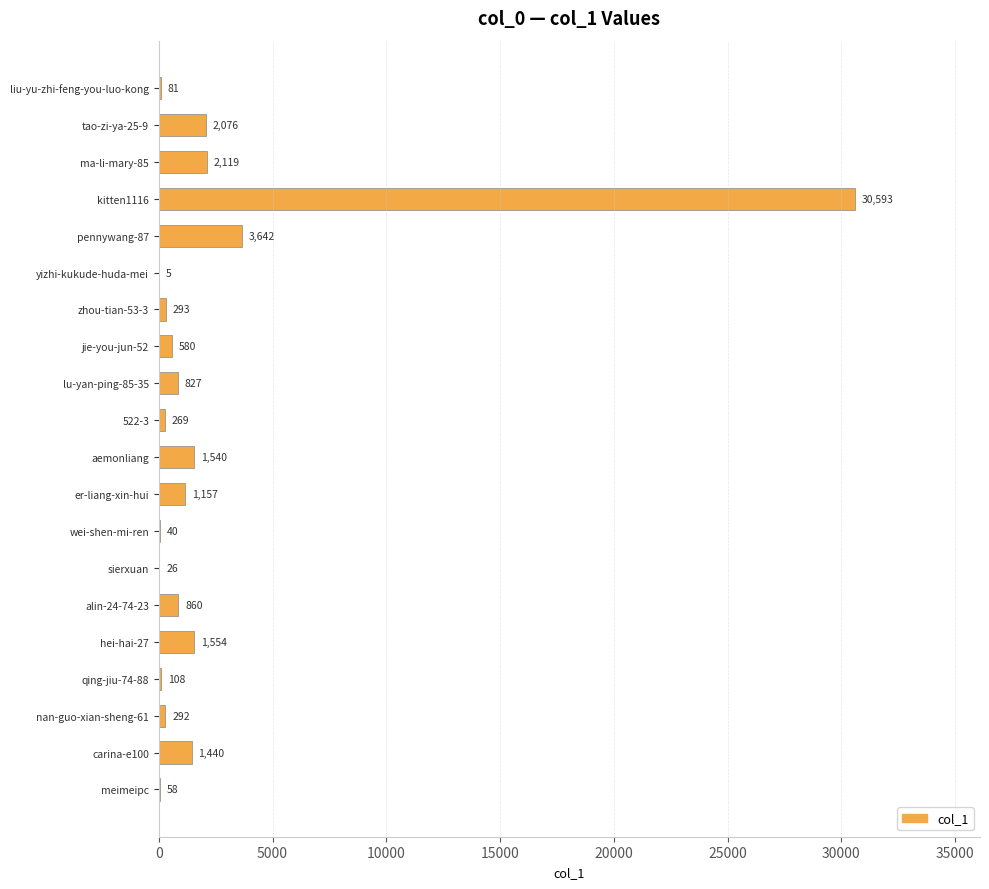

At which category does the chart reach its peak across all series?

kitten1116